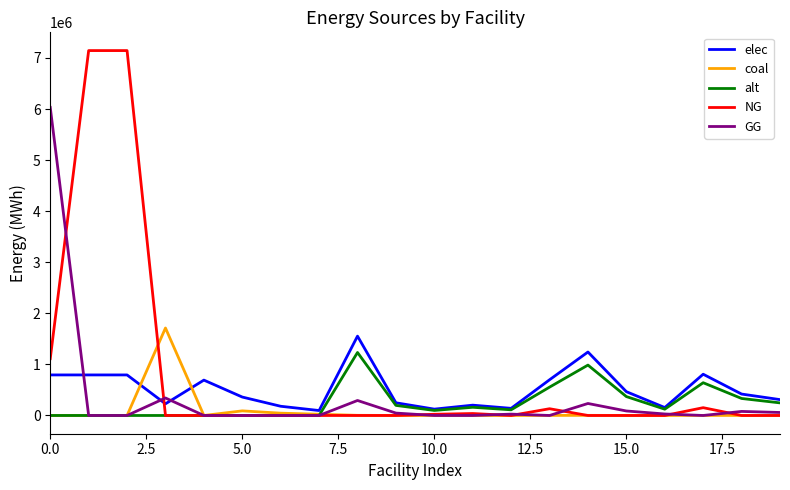

True or false: elec and GG intersect in this chart.

True